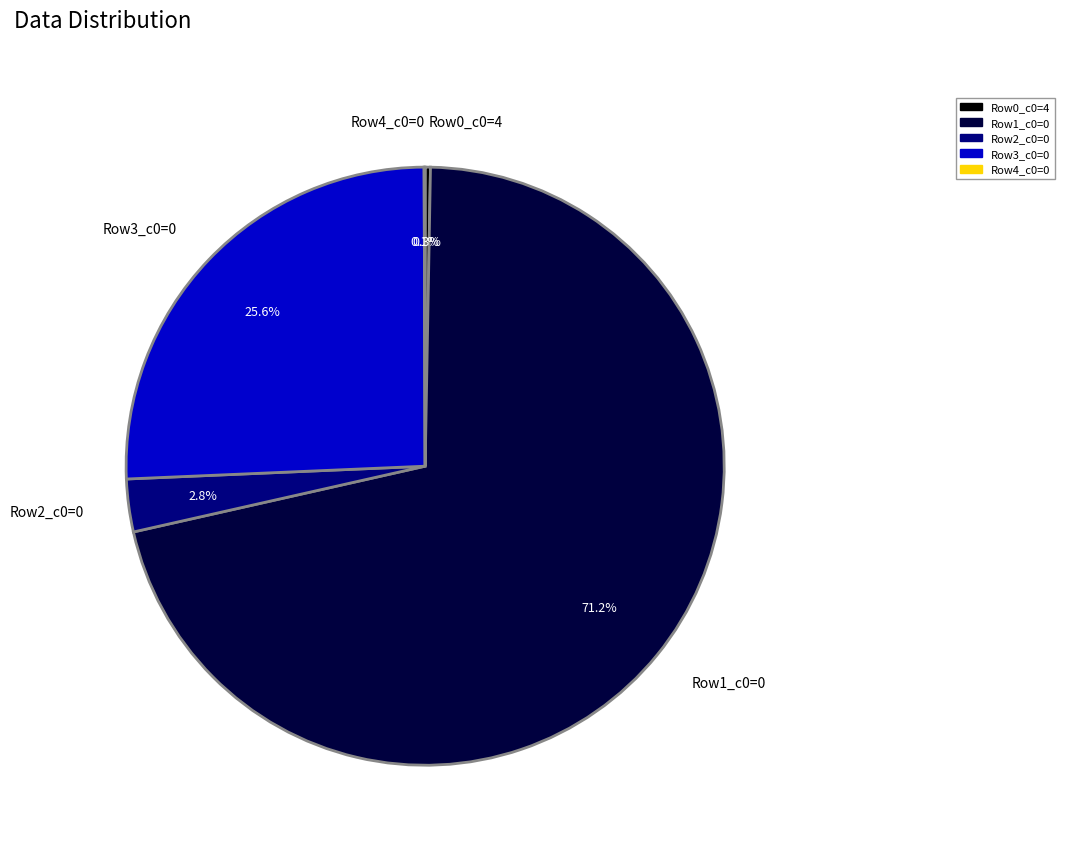

Which slice represents more than half of the pie?

Row1_c0=0